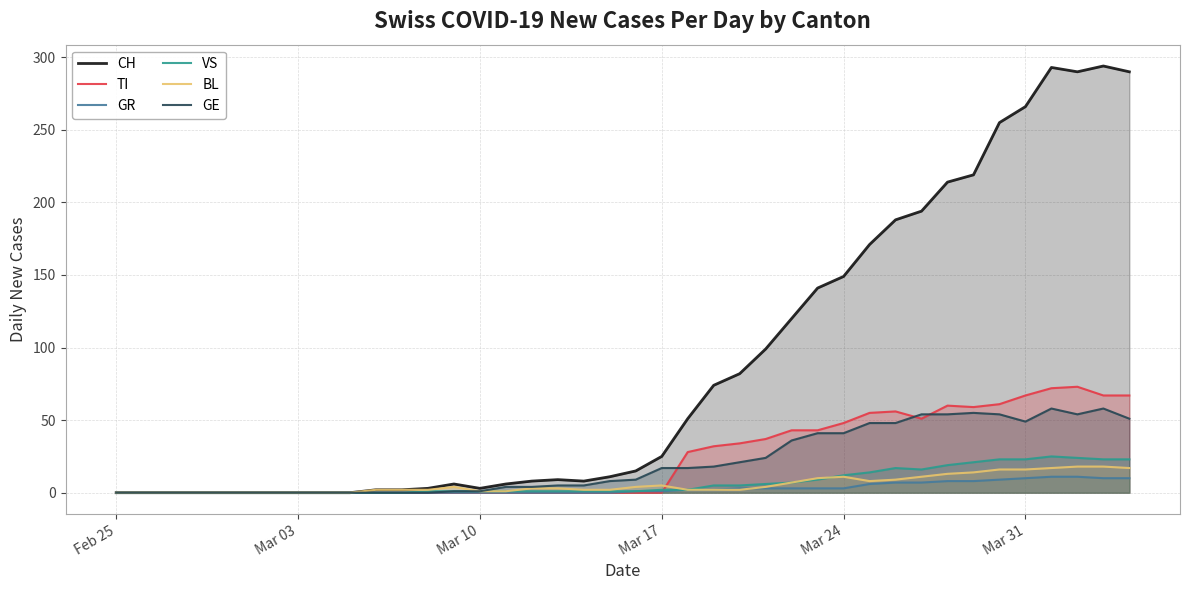

What is the maximum value for GR?

11